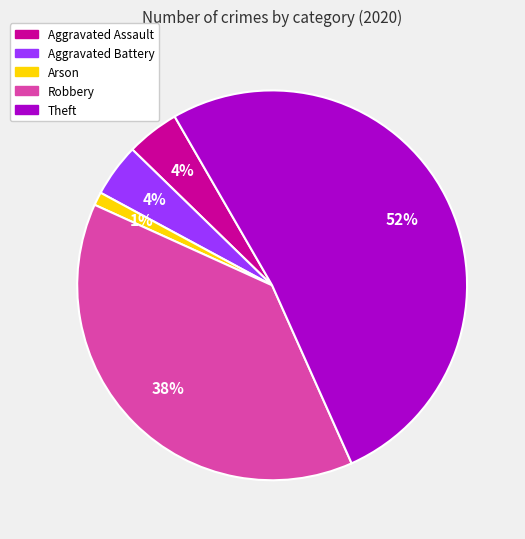

To the nearest percent, what is the average slice percentage?

20%